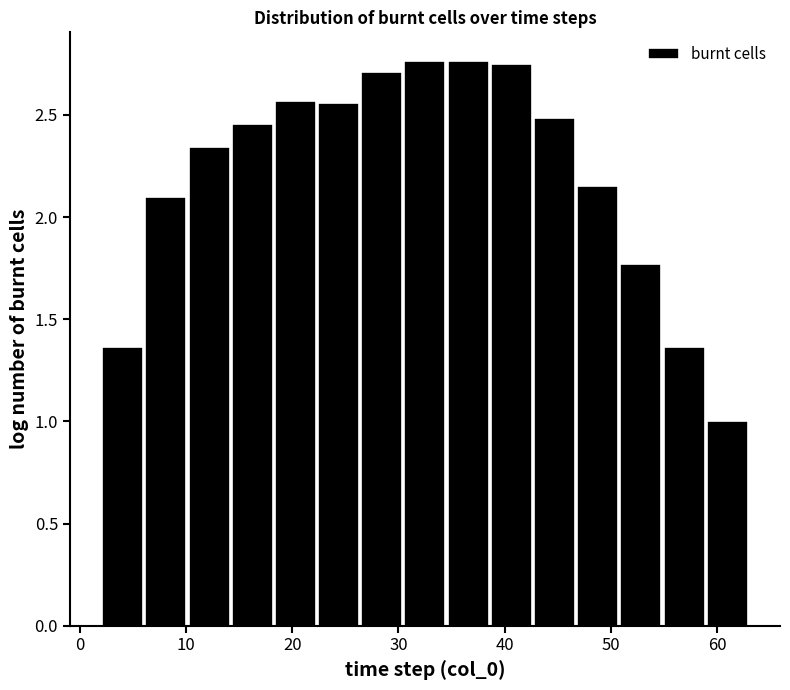

What is the height of the bar covering 39 to 43 on the x-axis? Neither the bar edges nor the heights are printed on the chart, so give them approximately, as read against the axes.

2.75